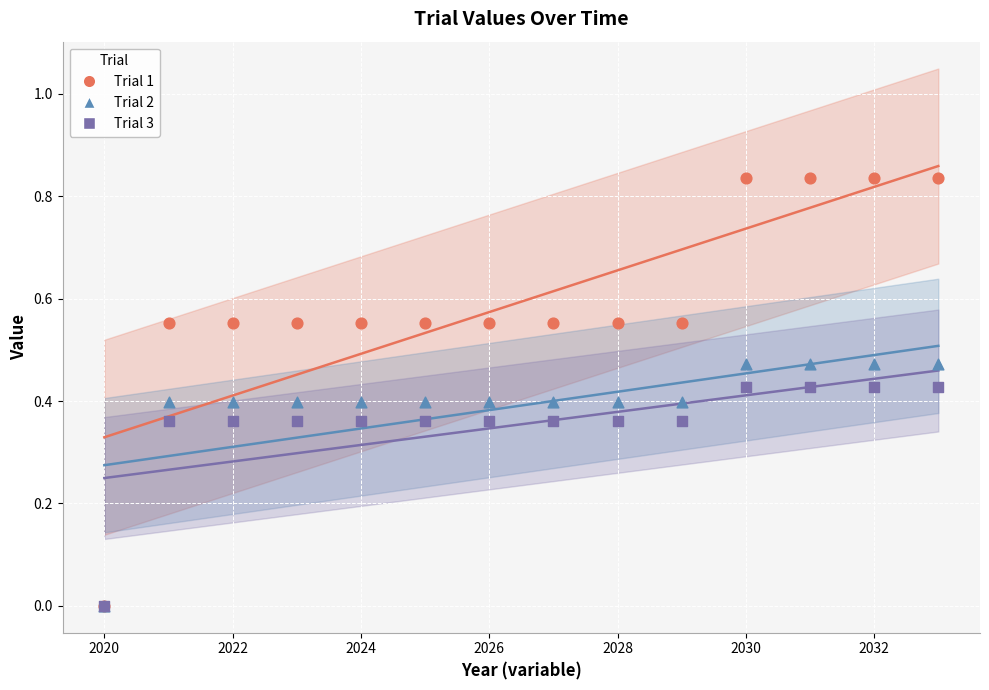

What are all the series names shown in the legend?

Trial 1, Trial 2, Trial 3